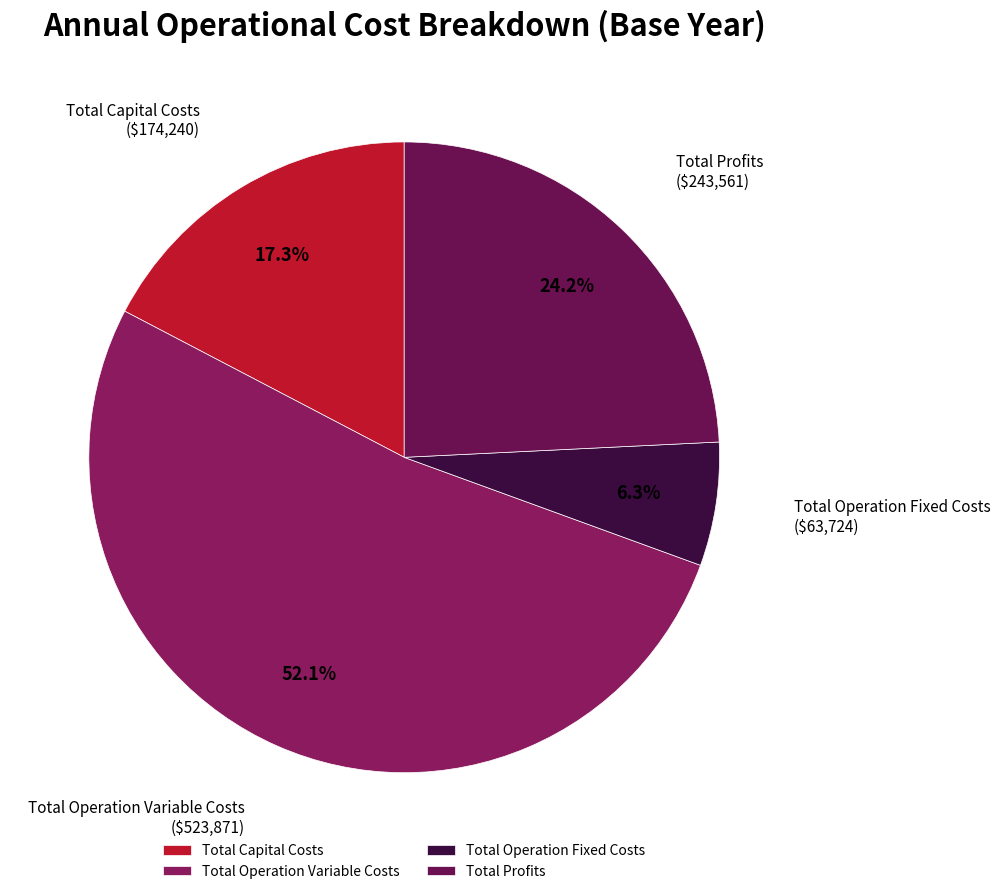

Do Total Profits and Total Operation Fixed Costs together represent more than half of the pie?

No